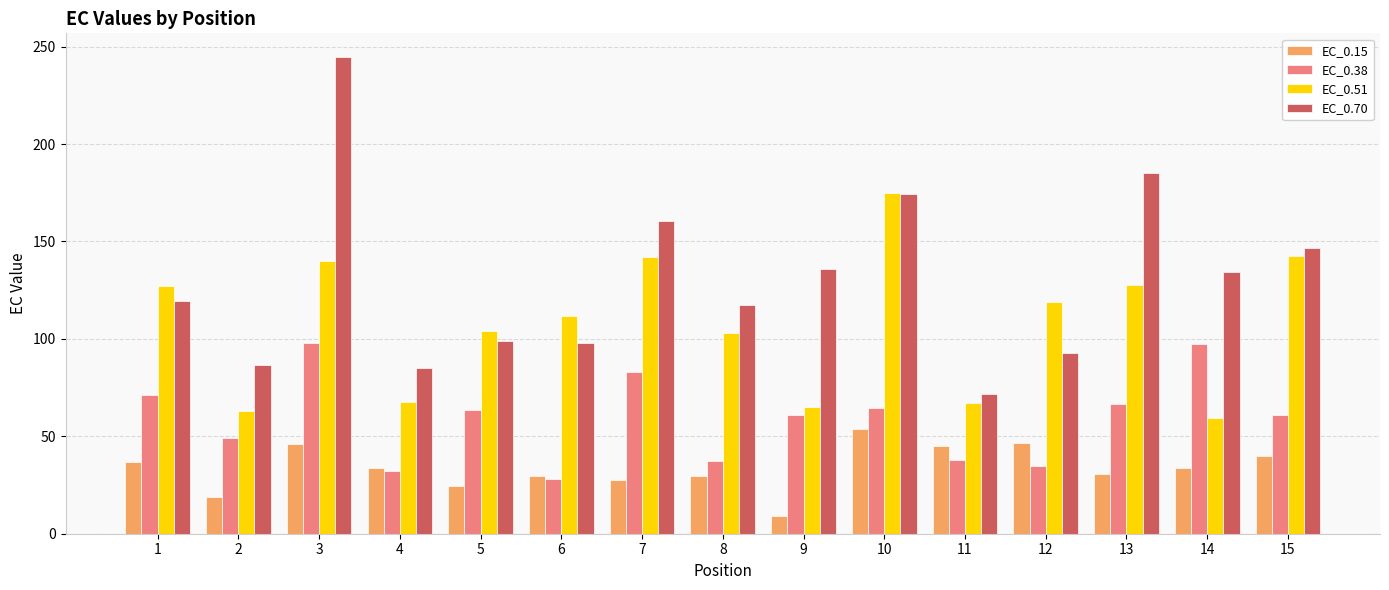

What value does the EC_0.51 series have at 12?

119.1